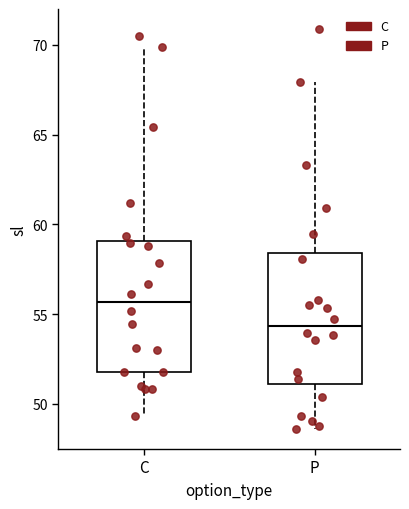

Which box has the lowest median line?

P